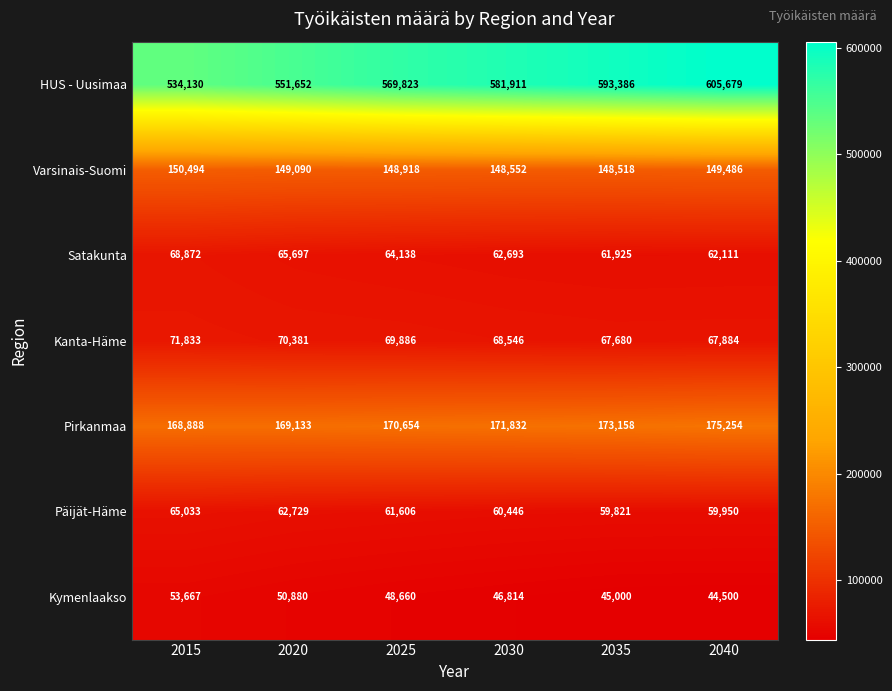

List the series in order of their peak value, lowest first.

Kymenlaakso, Päijät-Häme, Satakunta, Kanta-Häme, Varsinais-Suomi, Pirkanmaa, HUS - Uusimaa